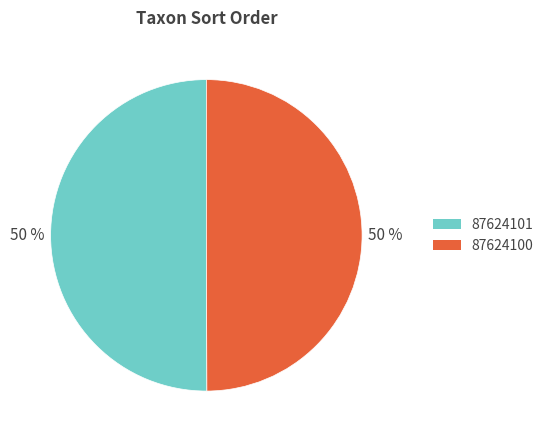

To the nearest percent, what is the average slice percentage?

50%